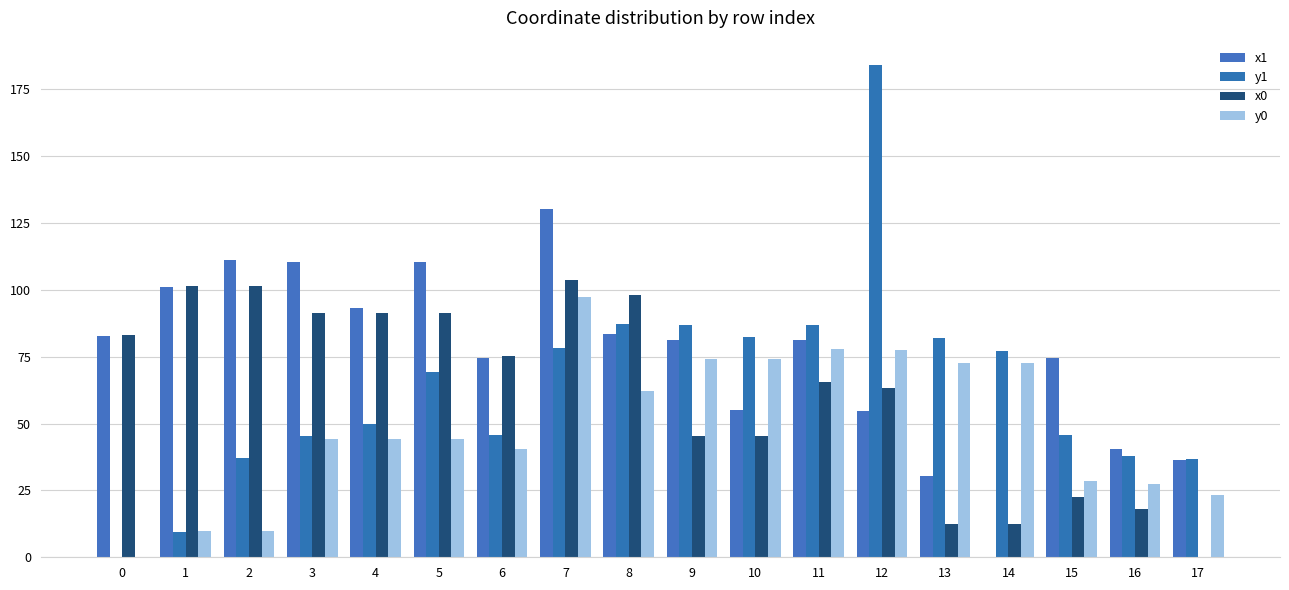

What are all the series names shown in the legend?

x1, y1, x0, y0